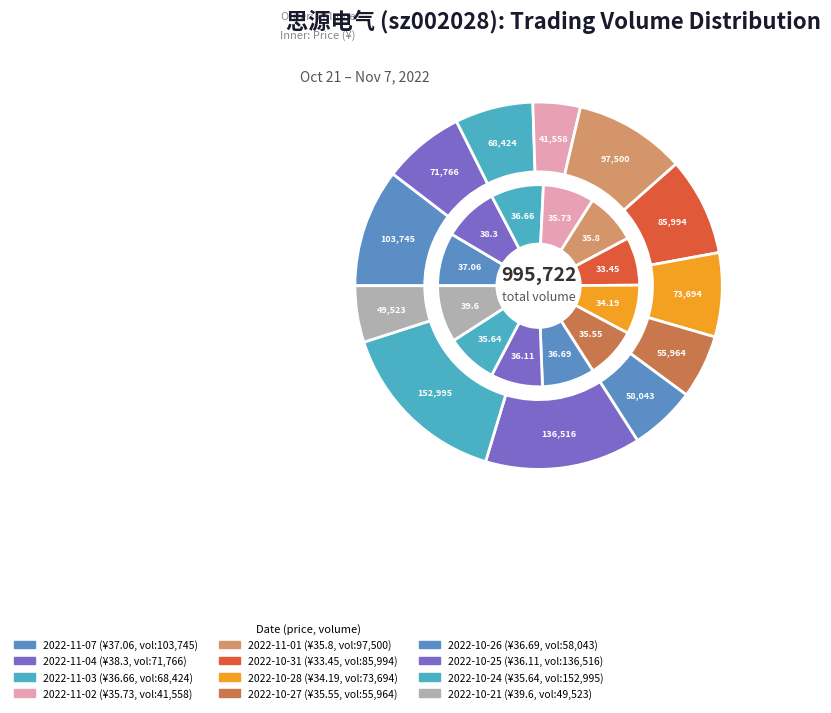

Which slice is the largest?

2022-10-24